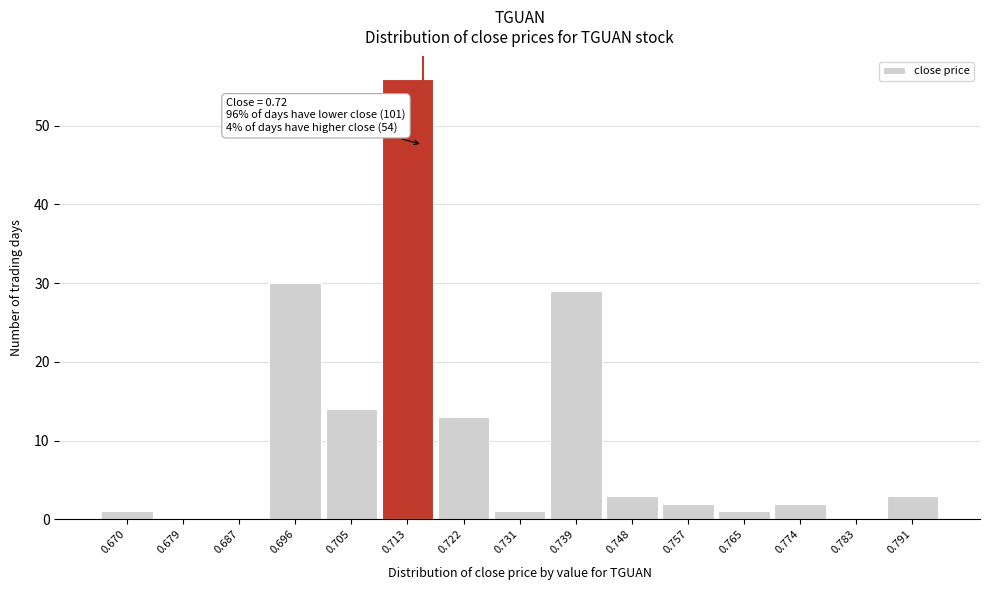

Reading left to right, extract all data points from this chart.

0.670=1	0.679=0	0.687=0	0.696=30	0.705=14	0.713=56	0.722=13	0.731=1	0.739=29	0.748=3	0.757=2	0.765=1	0.774=2	0.783=0	0.791=3